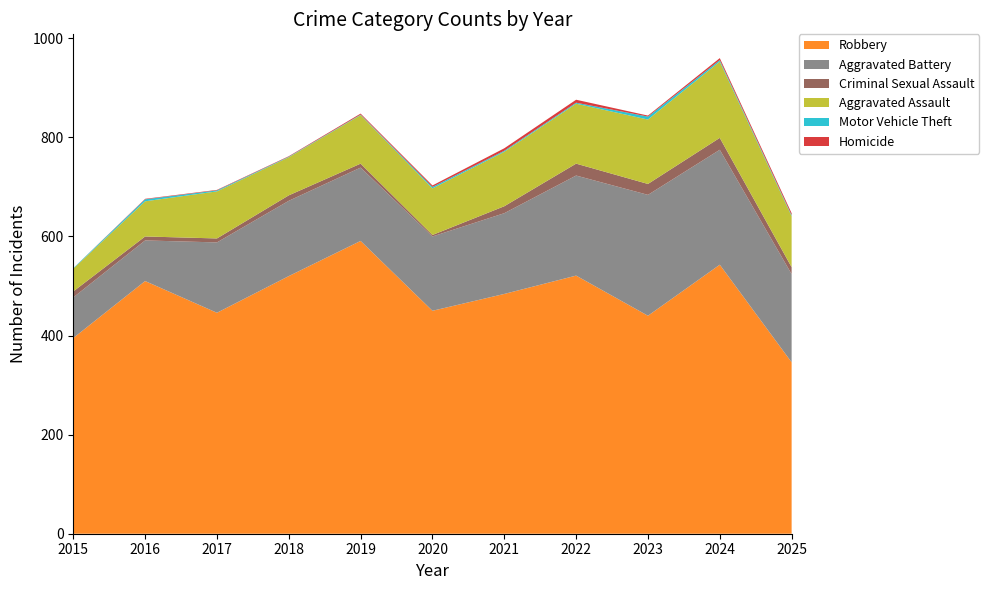

Reading left to right, transcribe all the data shown in this chart.

Robbery: 2015=395	2016=510	2017=446	2018=520	2019=591	2020=450	2021=484	2022=521	2023=440	2024=543	2025=346
Aggravated Battery: 2015=82	2016=82	2017=142	2018=152	2019=148	2020=150	2021=163	2022=202	2023=244	2024=232	2025=178
Criminal Sexual Assault: 2015=12	2016=8	2017=8	2018=11	2019=8	2020=3	2021=14	2022=24	2023=22	2024=24	2025=14
Aggravated Assault: 2015=46	2016=71	2017=95	2018=77	2019=98	2020=94	2021=110	2022=121	2023=130	2024=154	2025=103
Motor Vehicle Theft: 2015=1	2016=4	2017=2	2018=1	2019=1	2020=3	2021=2	2022=2	2023=6	2024=3	2025=2
Homicide: 2015=0	2016=1	2017=1	2018=1	2019=2	2020=3	2021=5	2022=6	2023=2	2024=4	2025=4